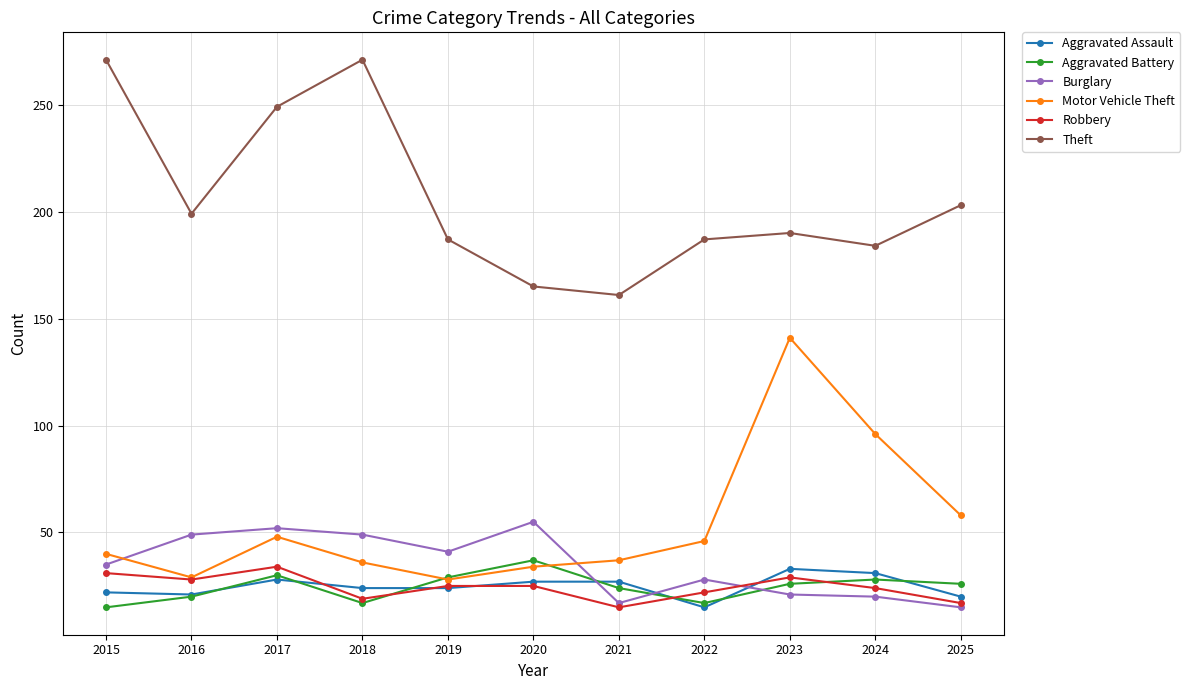

What is the sum of all Aggravated Assault values?

272